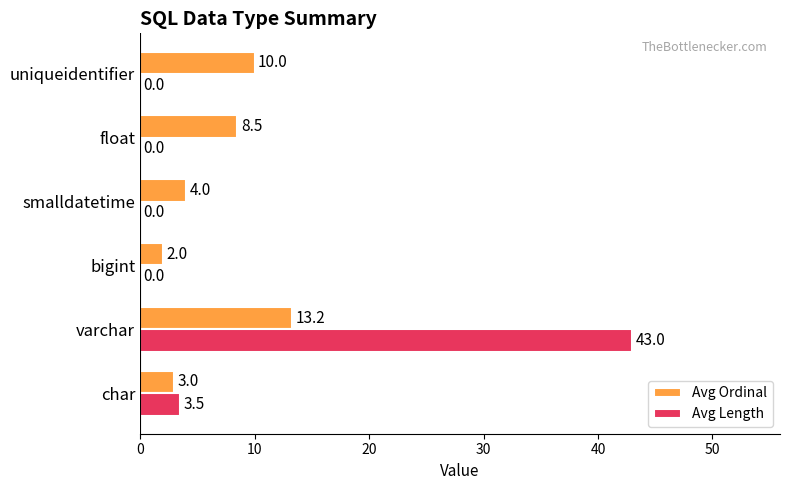

At which category is the sum across all series the highest?

varchar